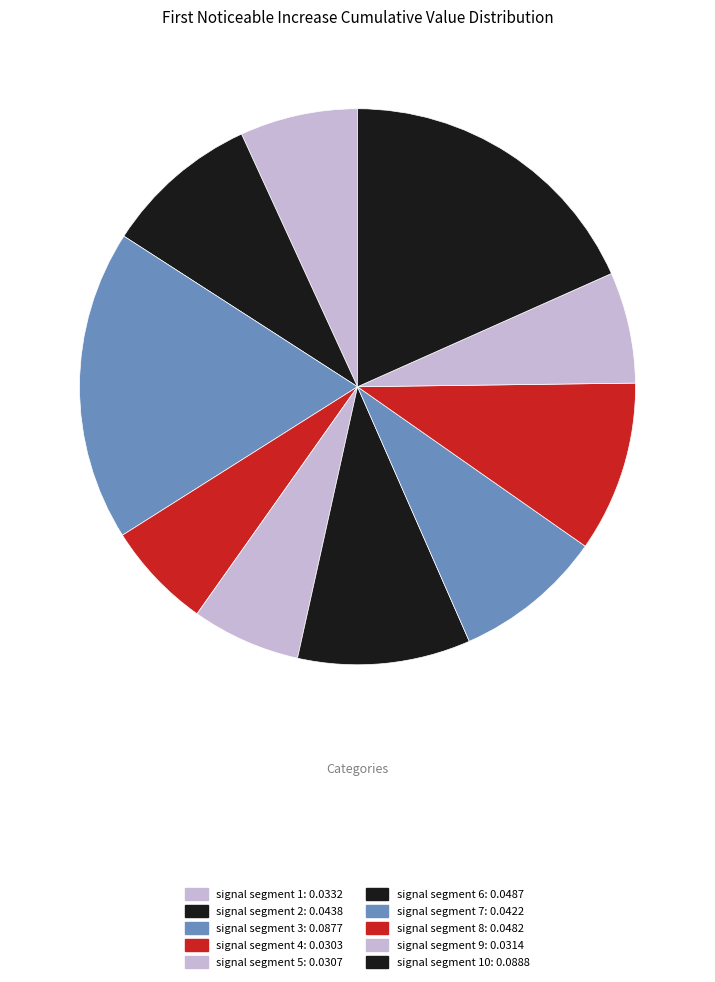

To the nearest percent, what is the difference between the largest and smallest slice percentages?

12%